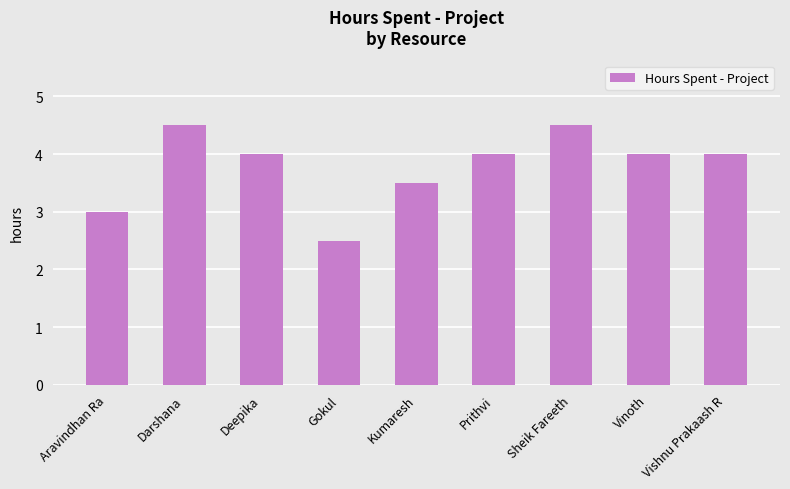

True or false: the data shows 6.2 at Kumaresh.

False